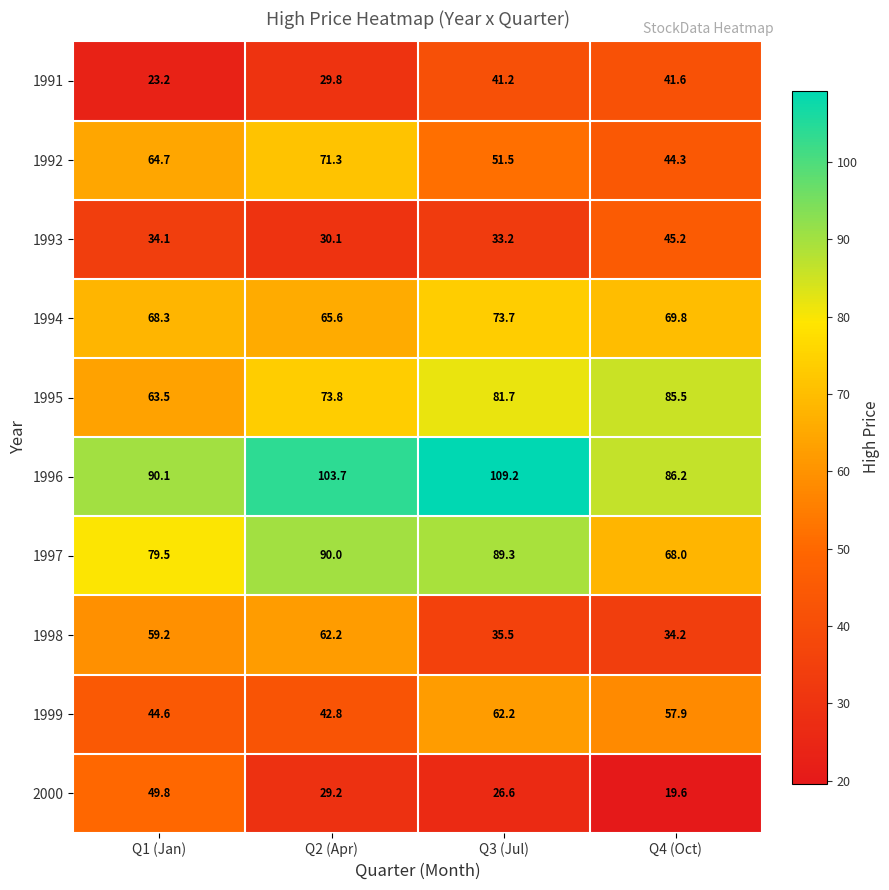

Rank the series at Q1 (Jan) from lowest to highest value.

1991, 1993, 1999, 2000, 1998, 1995, 1992, 1994, 1997, 1996